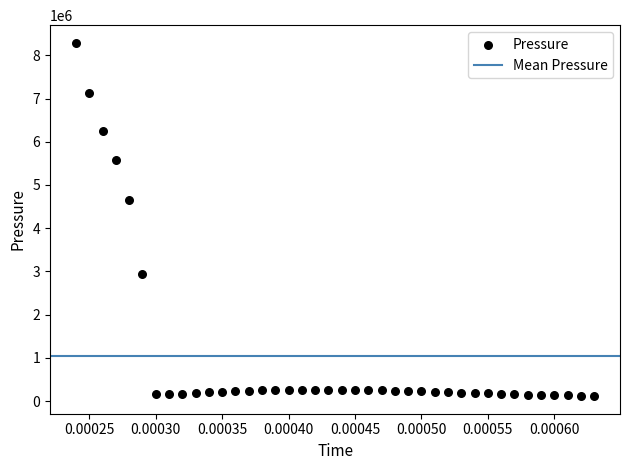

What Y value in the scatter plot is closest to 4203041?

4643922.0